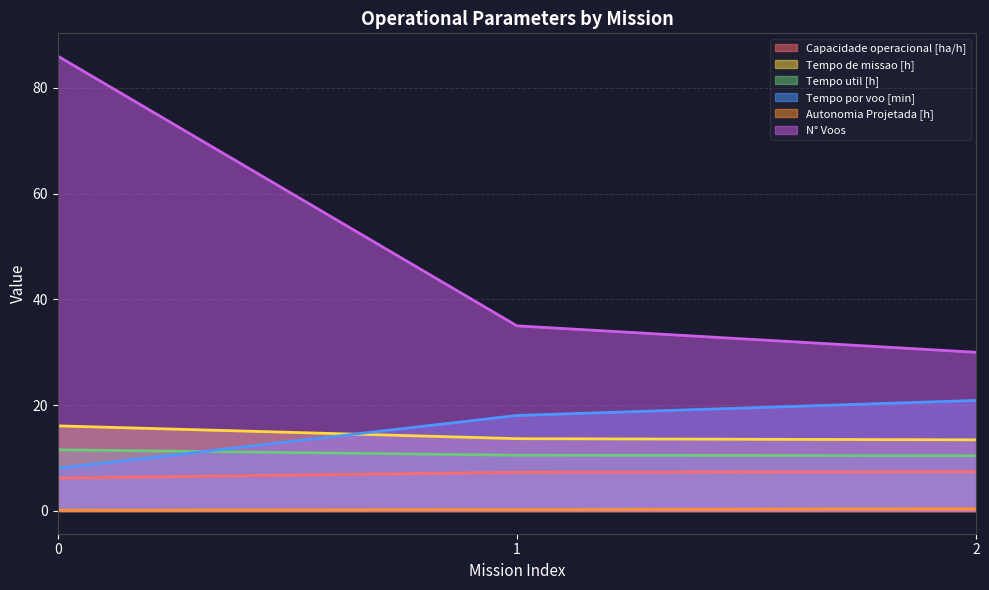

What is the total value across all series at 2?

82.6